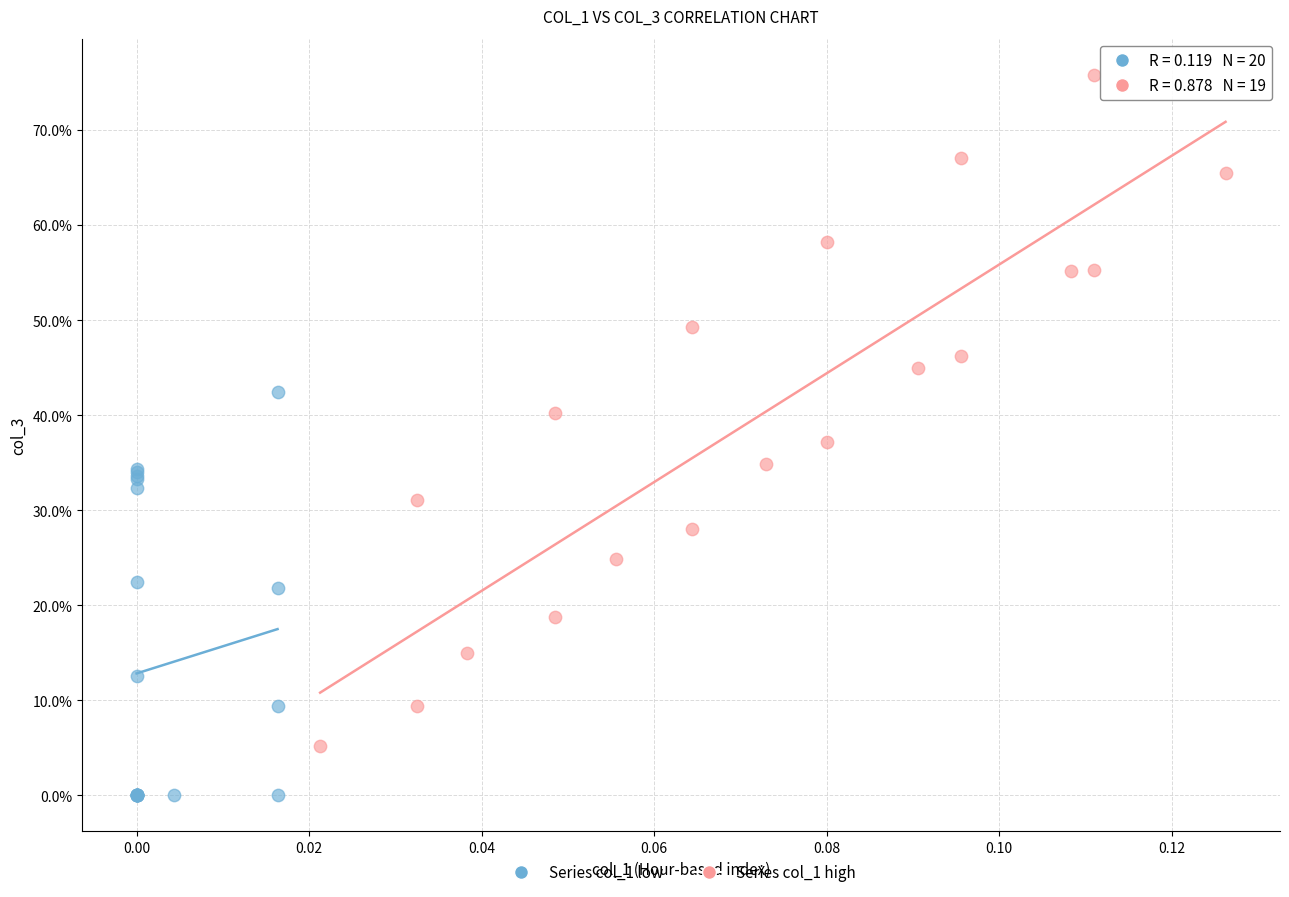

Which series reaches the minimum Y coordinate?

Series col_1 low